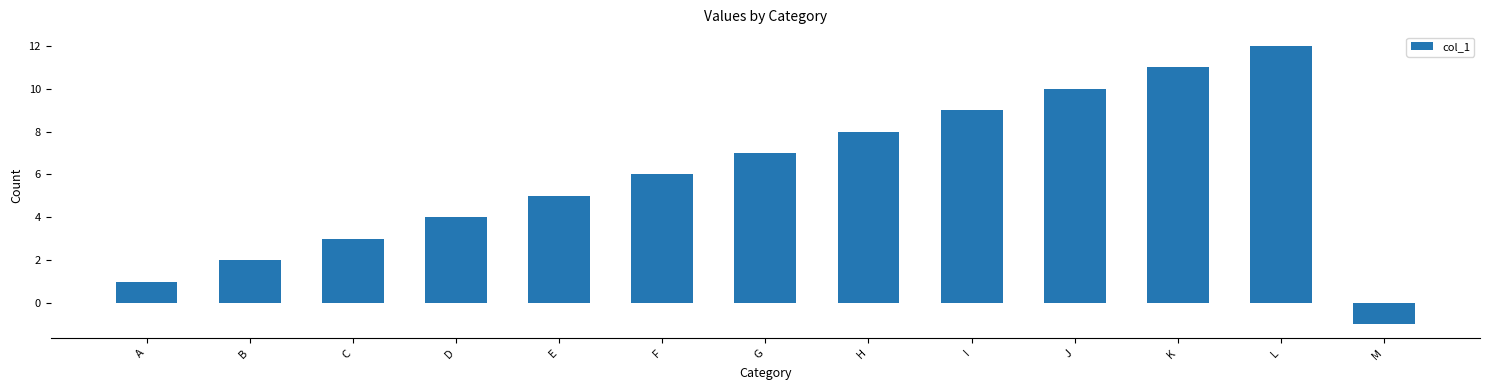

What is the difference between the second highest and second lowest values?

10